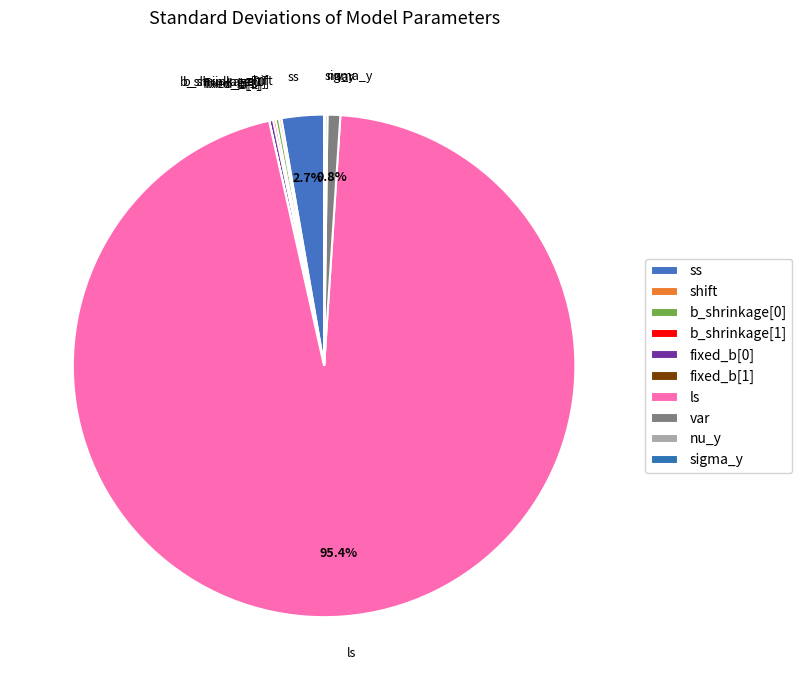

Does any single category account for the majority?

Yes